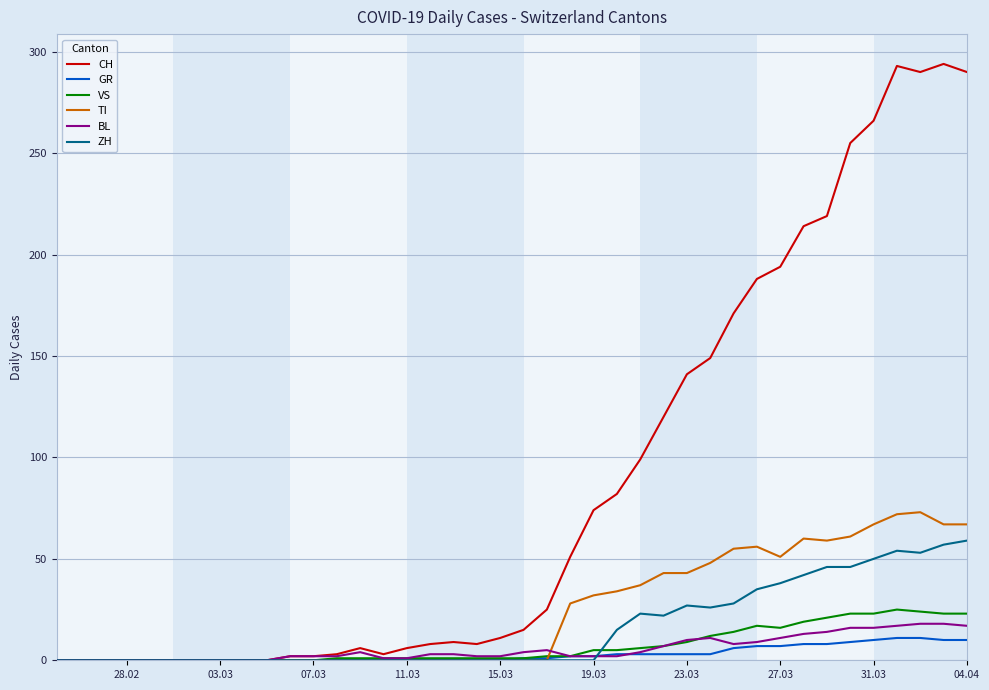

Which series has the widest spread of values?

CH